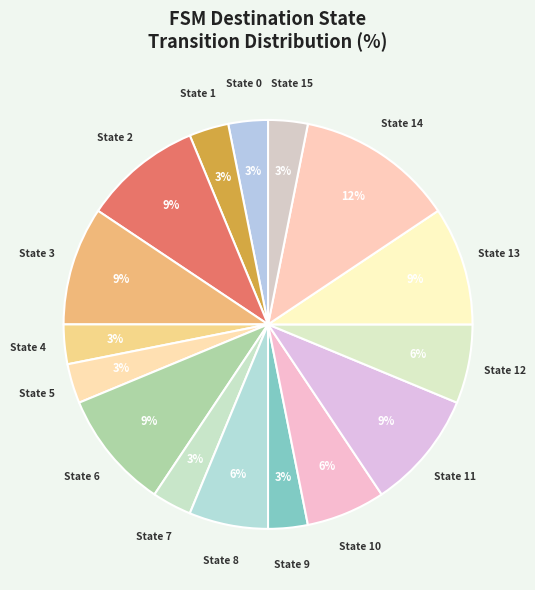

Count the number of slices in the pie.

16